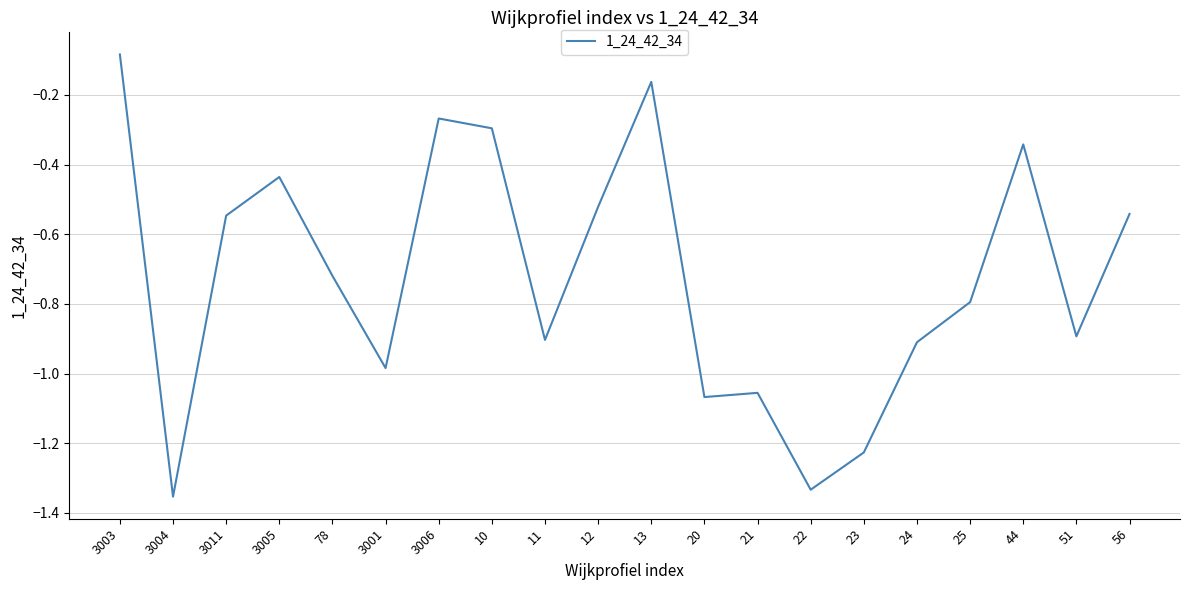

Where is the data nearest to the value 0?

3003